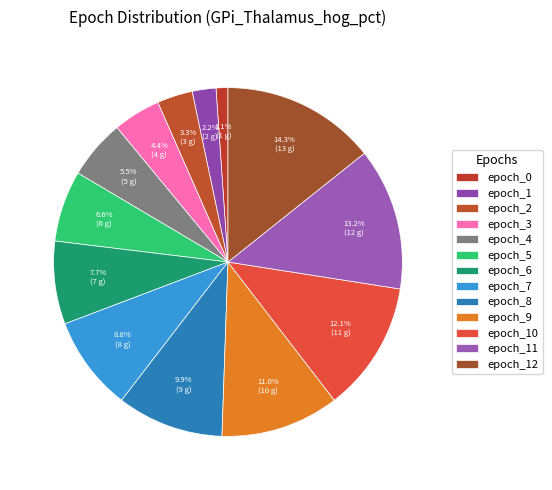

What percentage is the epoch_8 slice, to the nearest percent?

10%